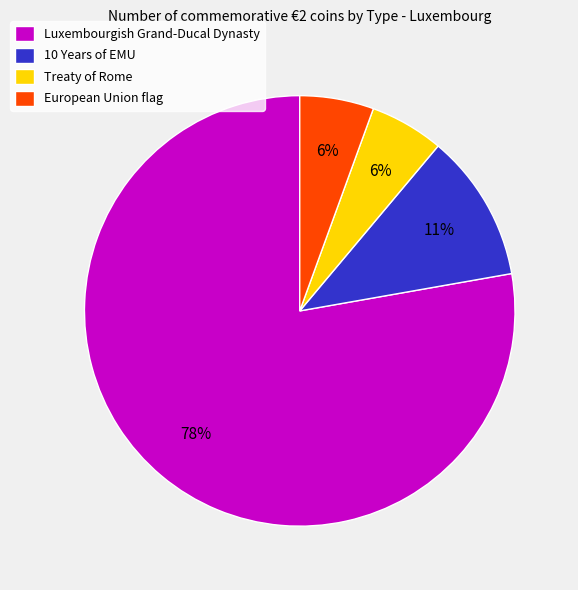

Do Luxembourgish Grand-Ducal Dynasty and Treaty of Rome together represent more than half of the pie?

Yes